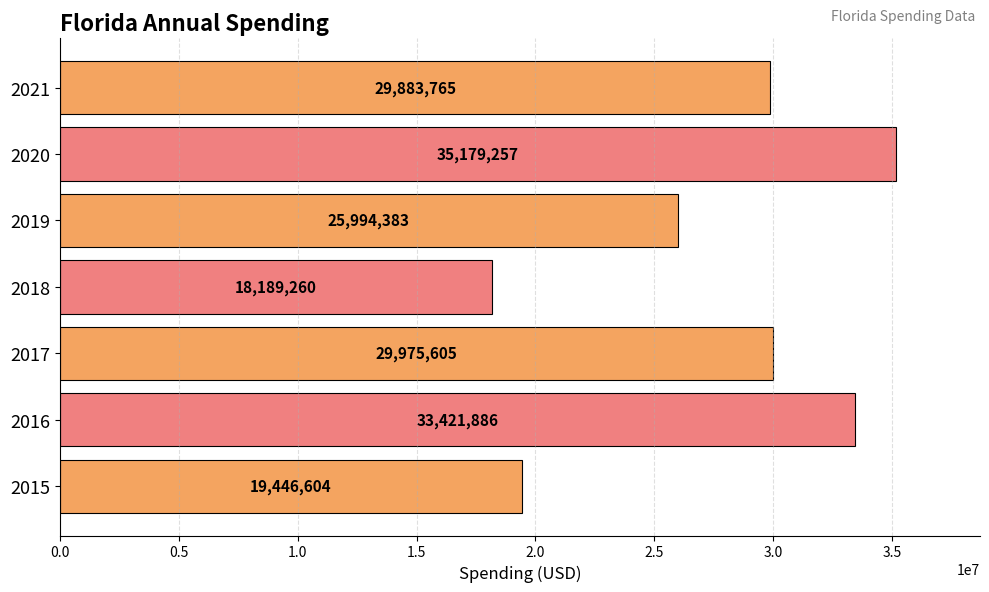

What is the change in value from 2020 to 2021?

-5295492